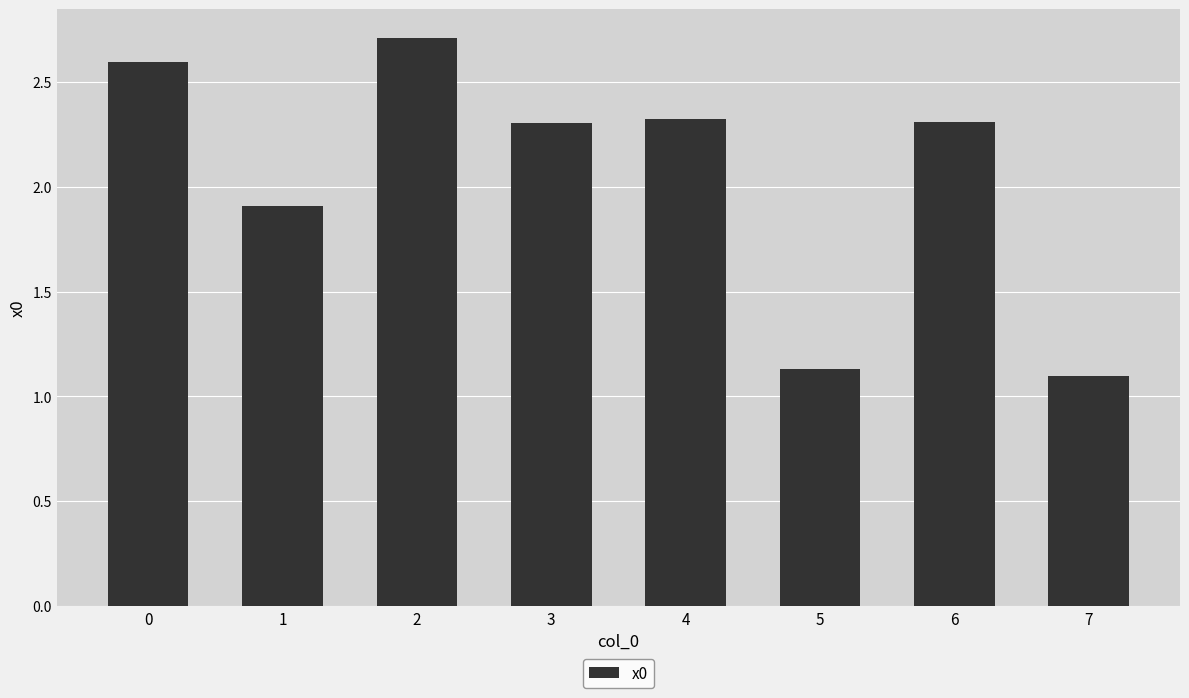

Approximately how many times larger is the value at 5 compared to 6?

0.5